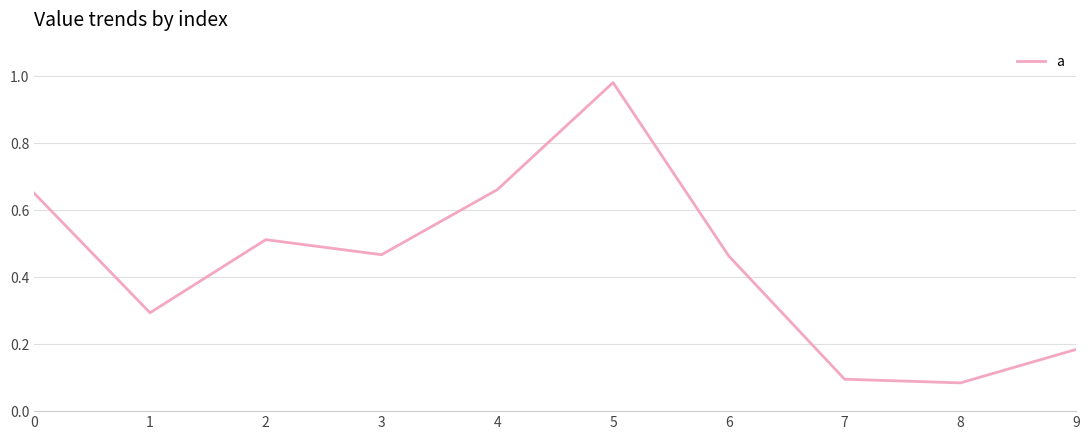

What is the change in value from 3 to 4?

+0.2